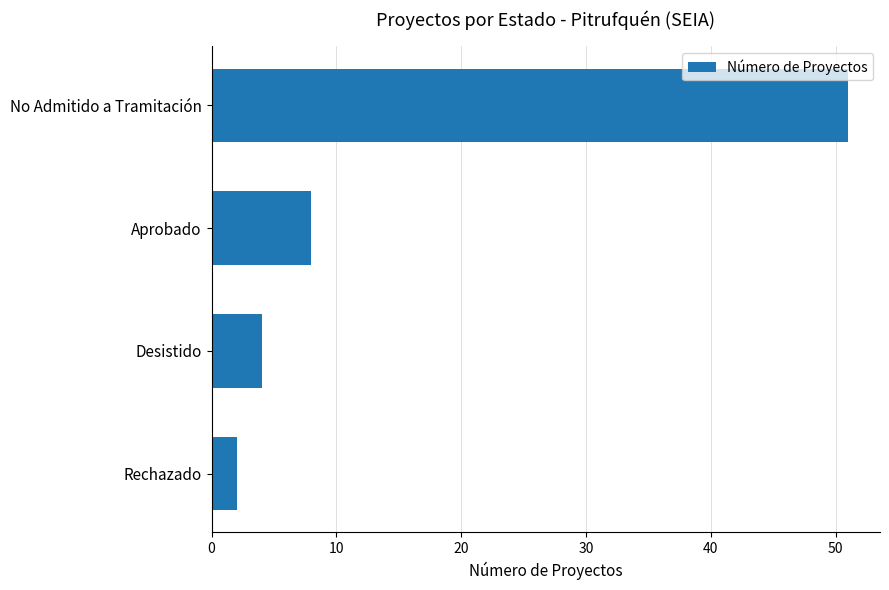

Between No Admitido a Tramitación and Rechazado, which is larger?

No Admitido a Tramitación